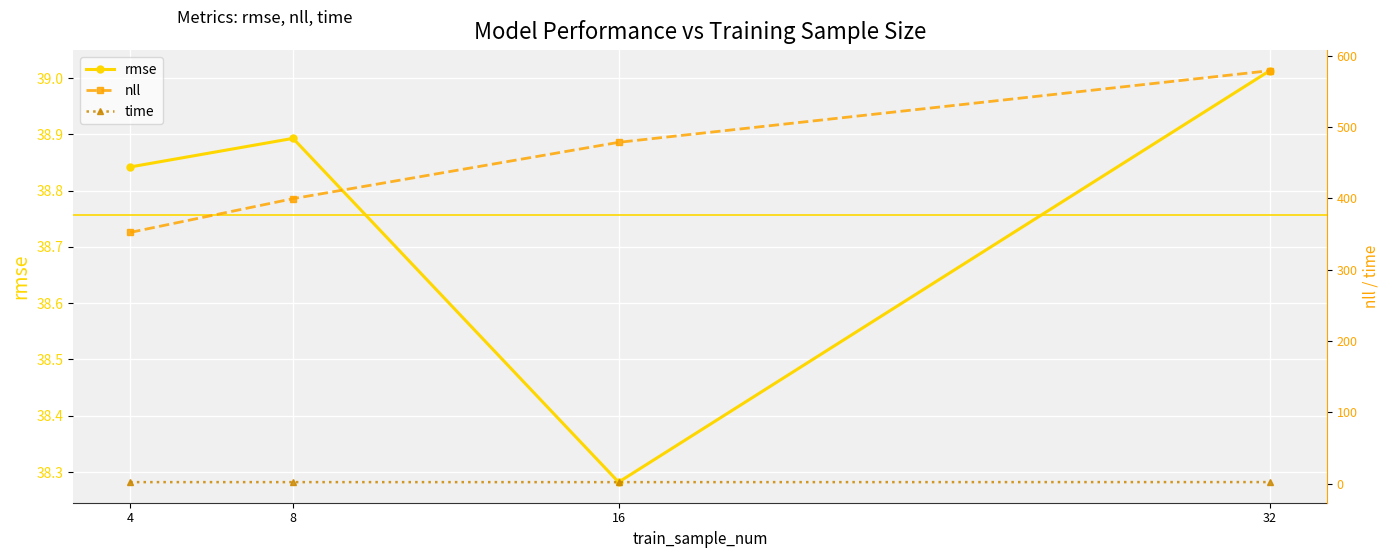

Where is the first local minimum for time?

16